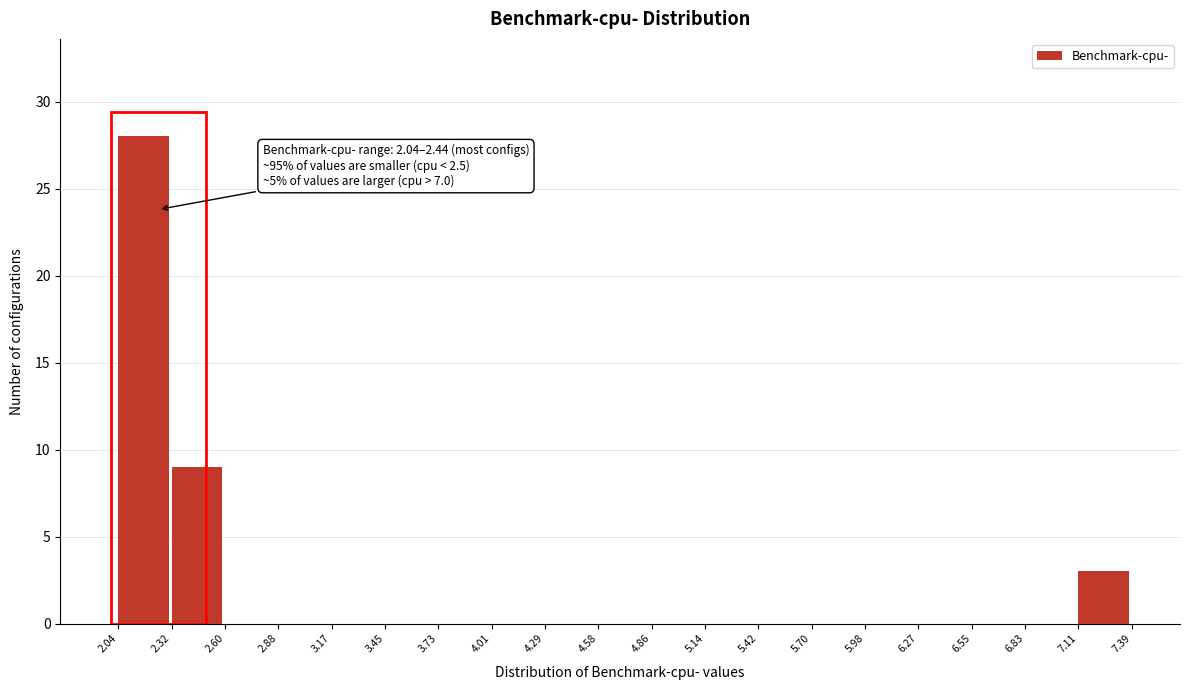

Over which range of the x-axis is the bar tallest?

2.04 to 2.32